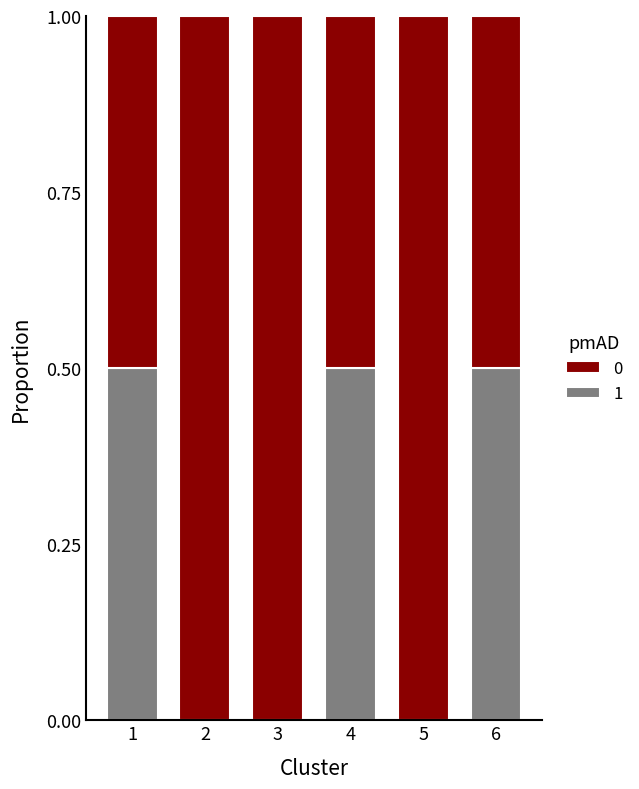

What is the highest value of the 1 series?

0.5